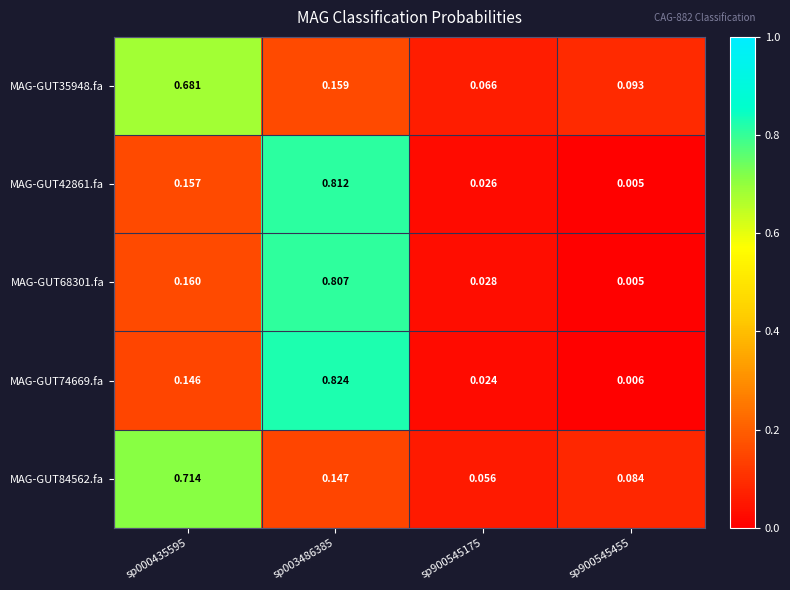

Which has a higher value, sp003486385 or sp900545175?

sp003486385